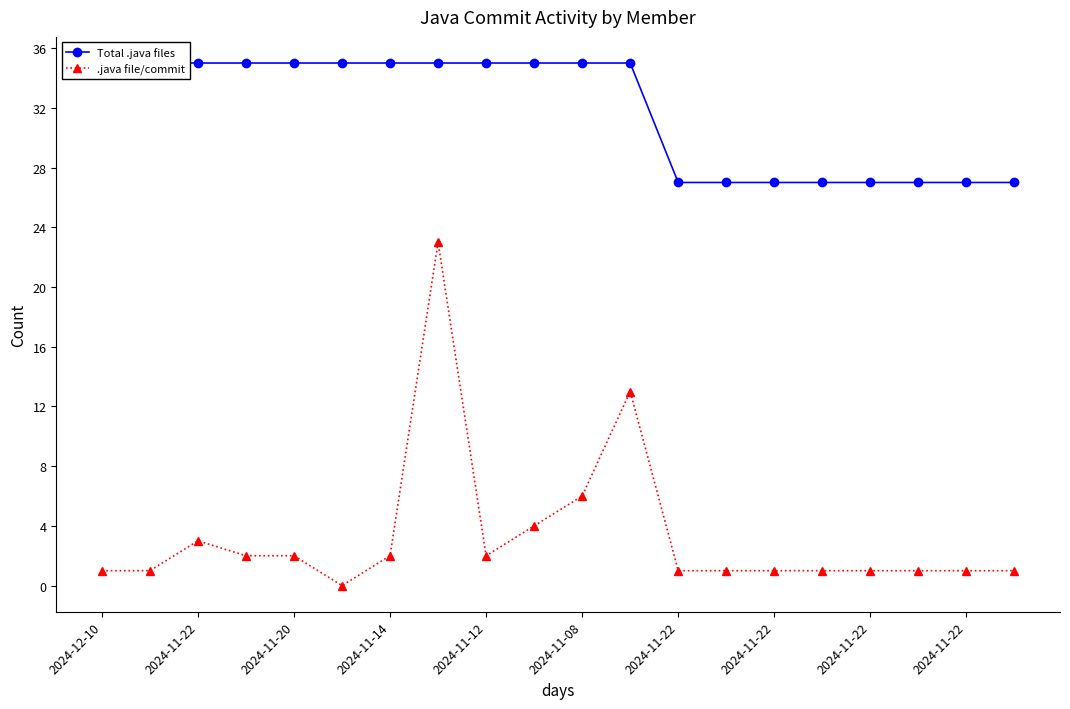

Count the number of categories in the chart.

20